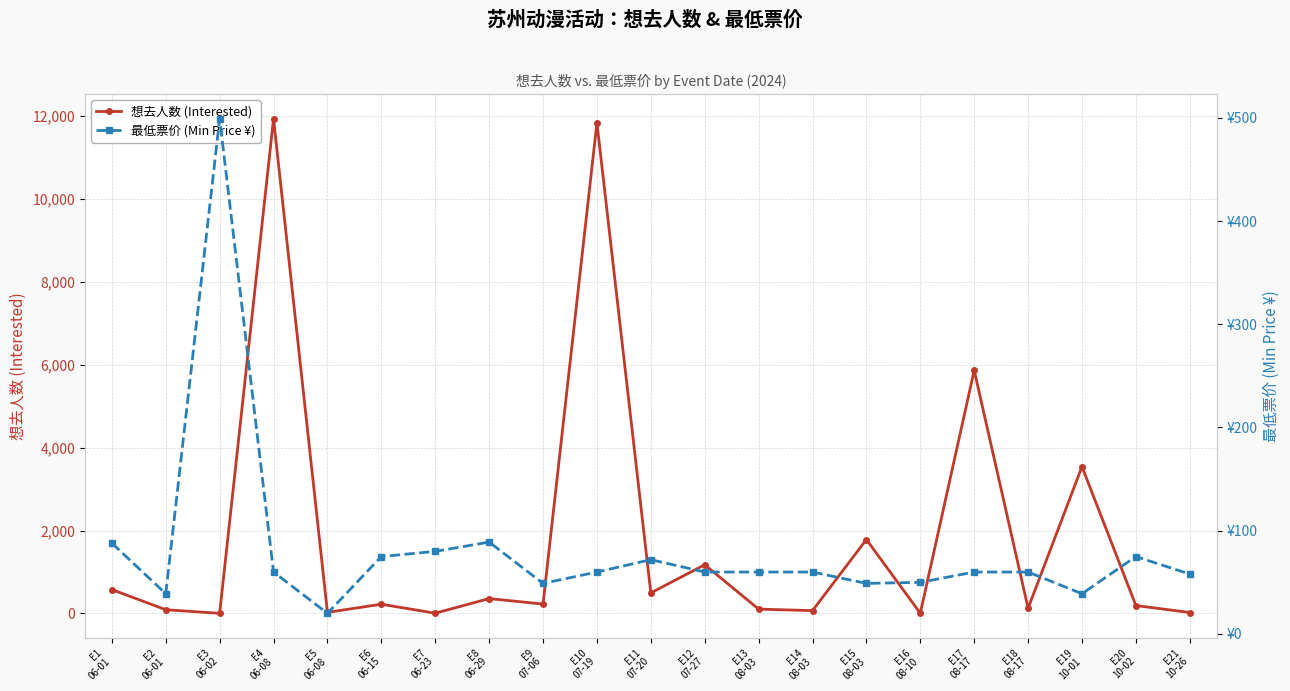

What is the greatest value displayed?

11934